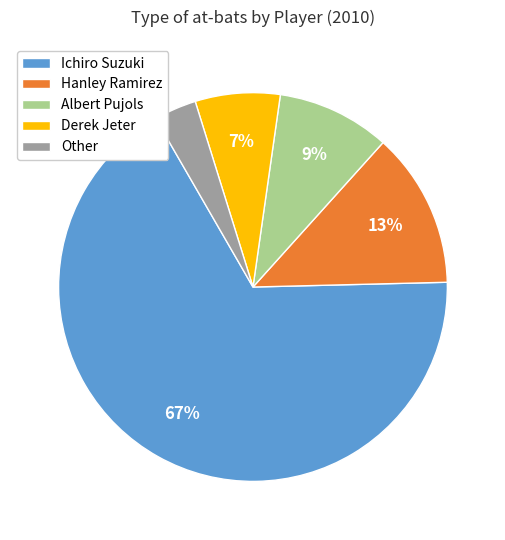

To the nearest percent, what percentage of the pie is Derek Jeter?

7%